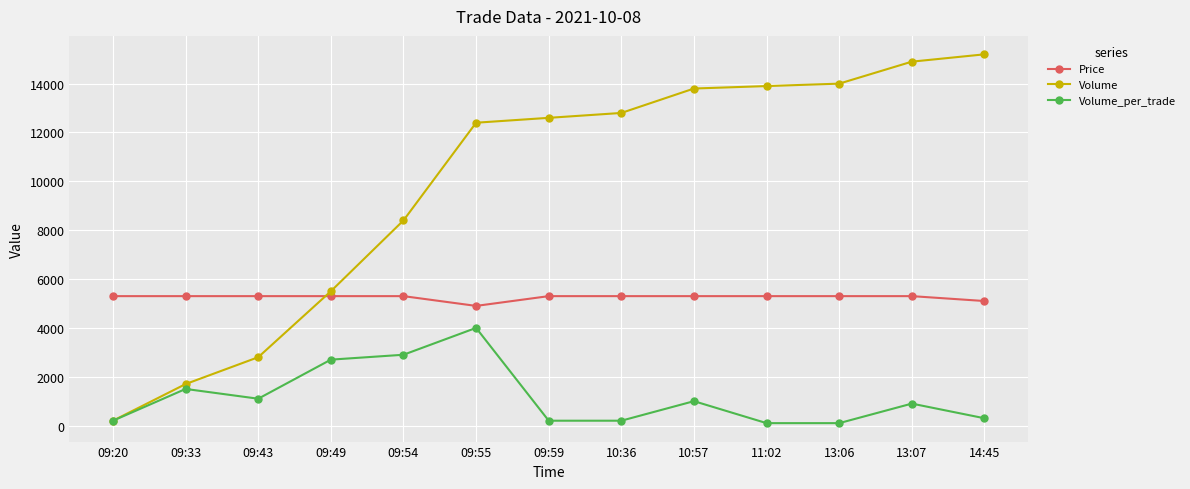

Which series has the largest range (max minus min)?

Volume